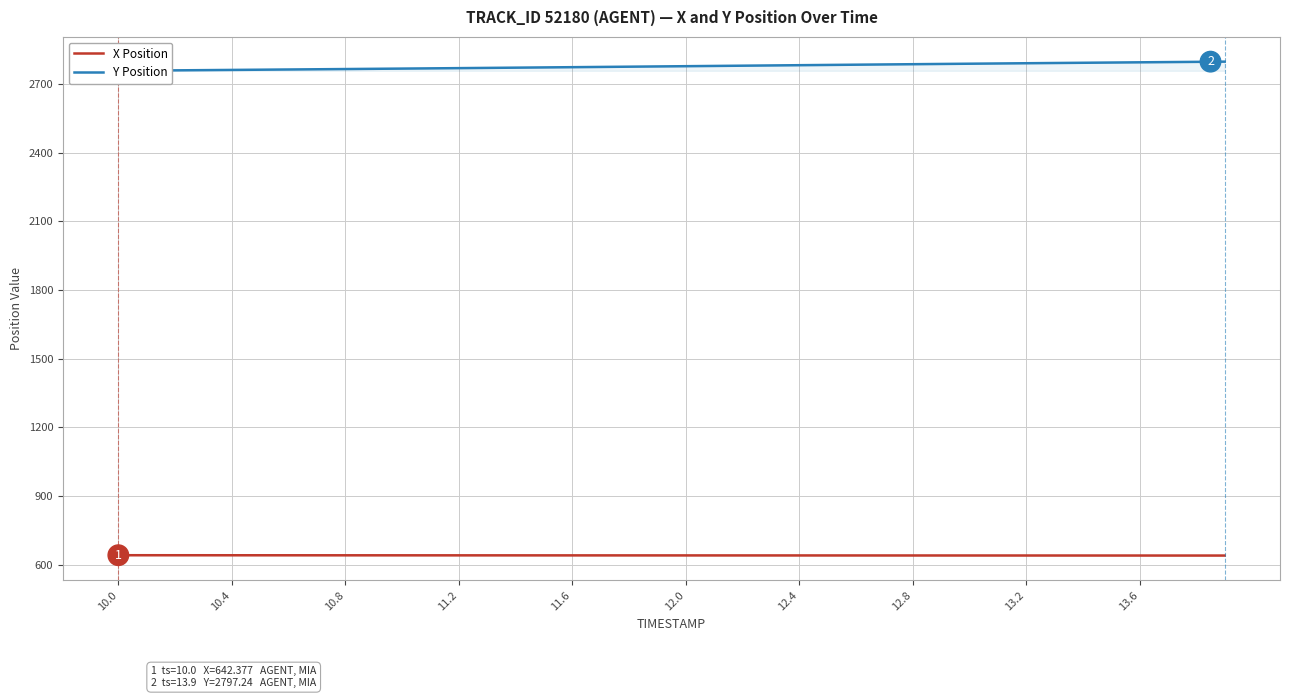

What is the difference between the second highest and minimum values in the X Position series?

1.5